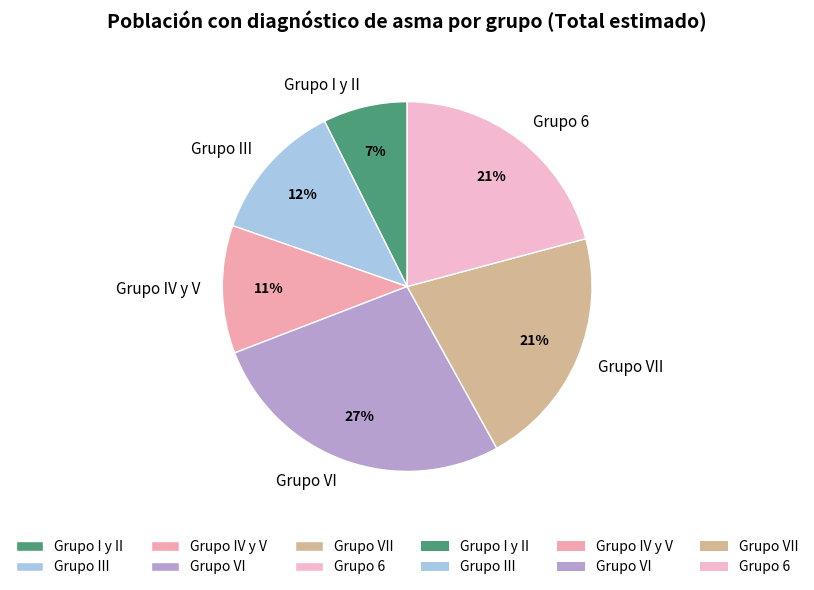

Does any single category account for the majority?

No